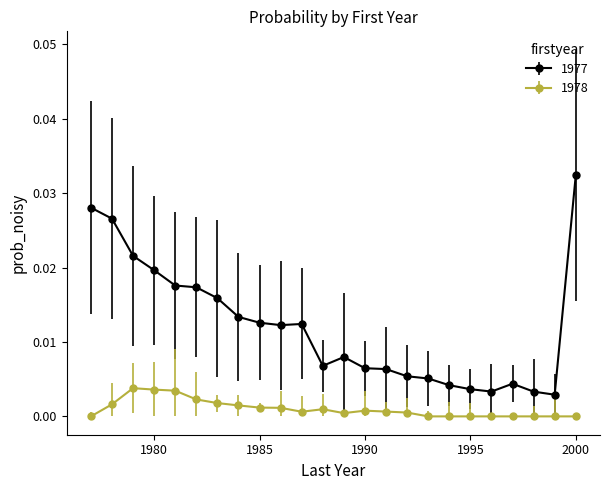

Count the number of data series in this chart.

2